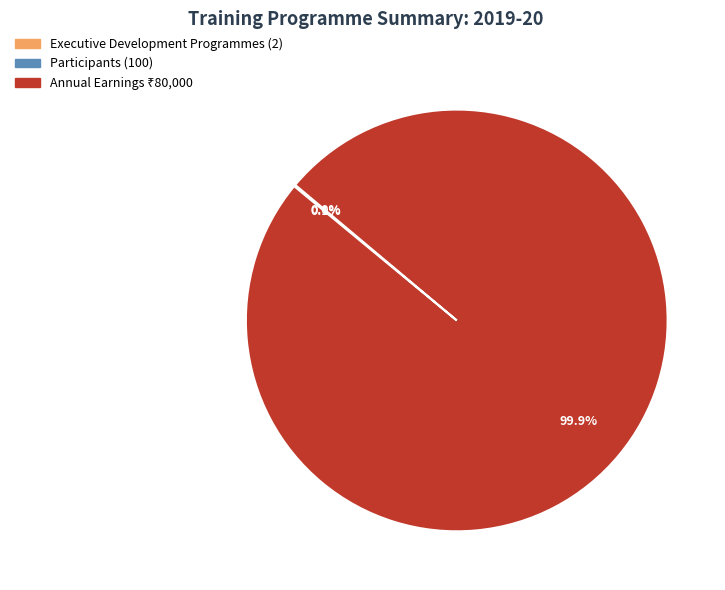

Is there a majority slice in this chart?

Yes